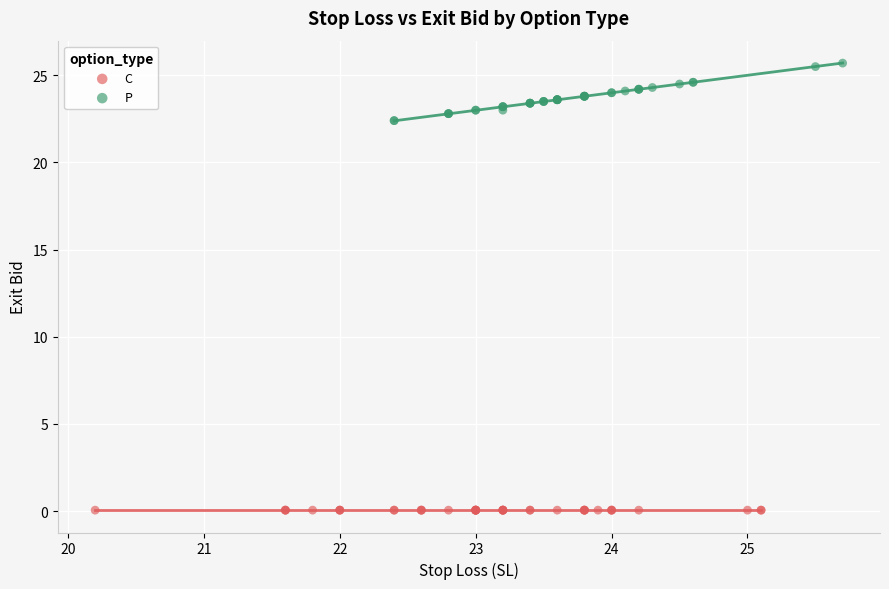

Which series contains the lowest Y value?

C